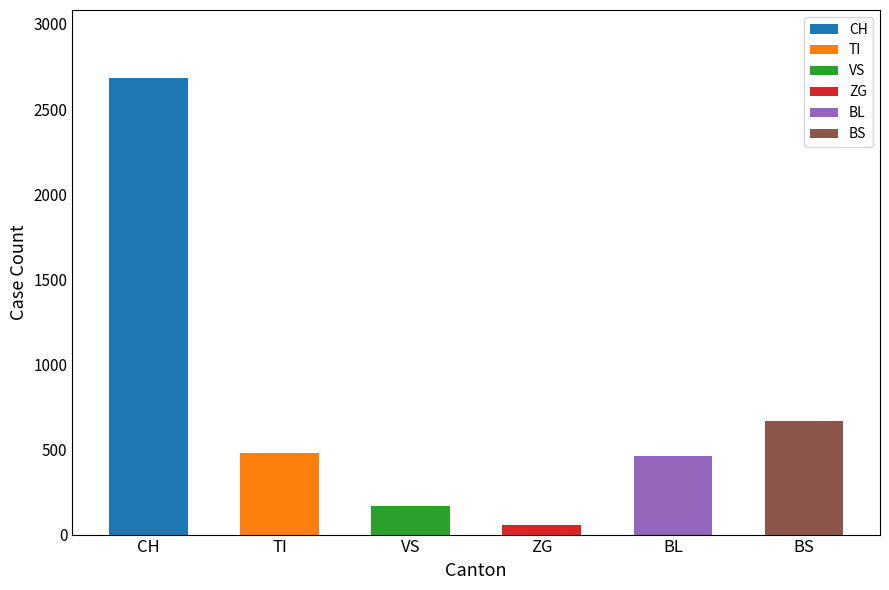

What is the difference between the maximum and second lowest values?

2514